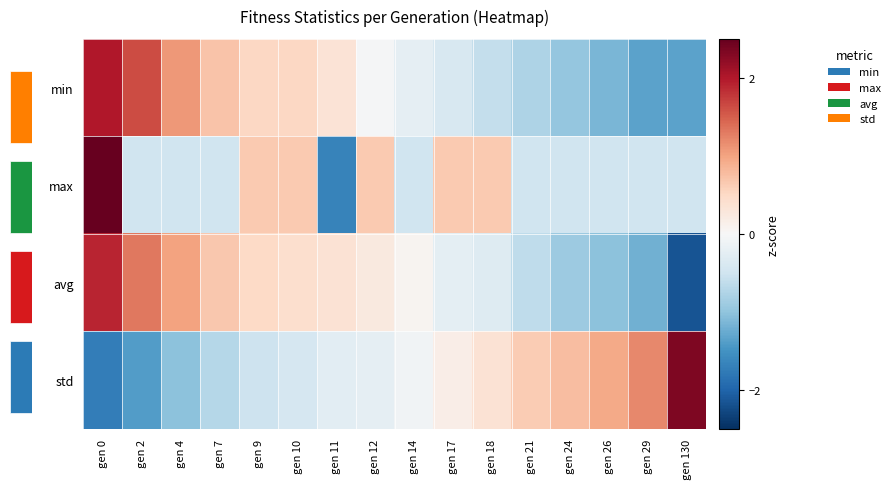

List the labels in order of max value, smallest first.

gen 11, gen 2, gen 4, gen 7, gen 14, gen 21, gen 24, gen 26, gen 29, gen 130, gen 9, gen 10, gen 12, gen 17, gen 18, gen 0